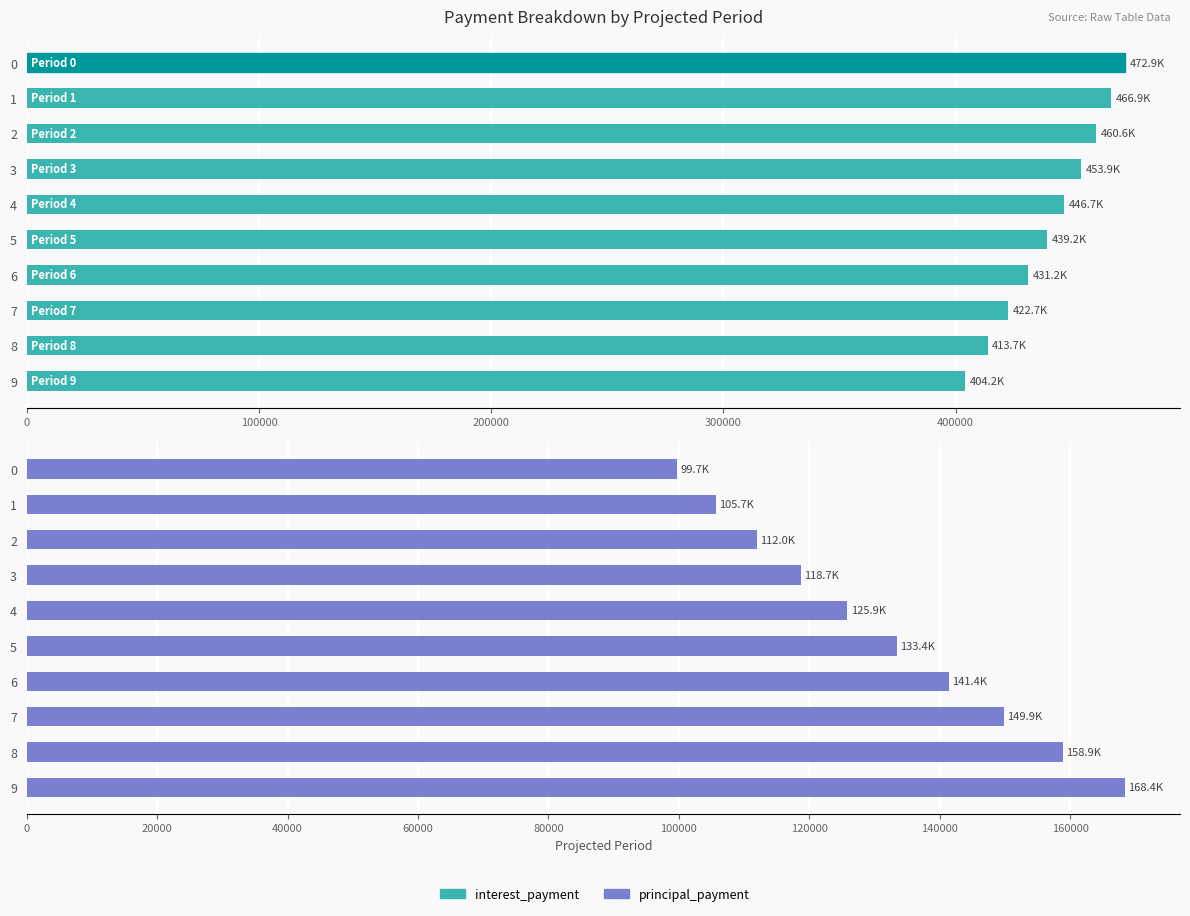

Reading left to right, what are all the values shown in this chart?

interest_payment: 472916.7	466934.8	460594.0	453872.8	446748.3	439196.3	431191.2	422705.8	413711.2	404177.0
principal_payment: 99698.0	105679.9	112020.7	118741.9	125866.5	133418.5	141423.6	149909.0	158903.5	168437.7